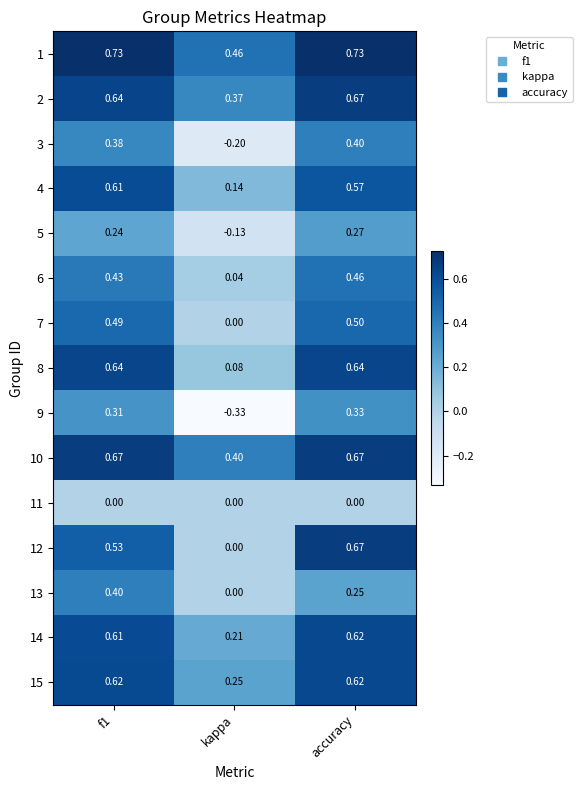

How many series are shown in this chart?

15